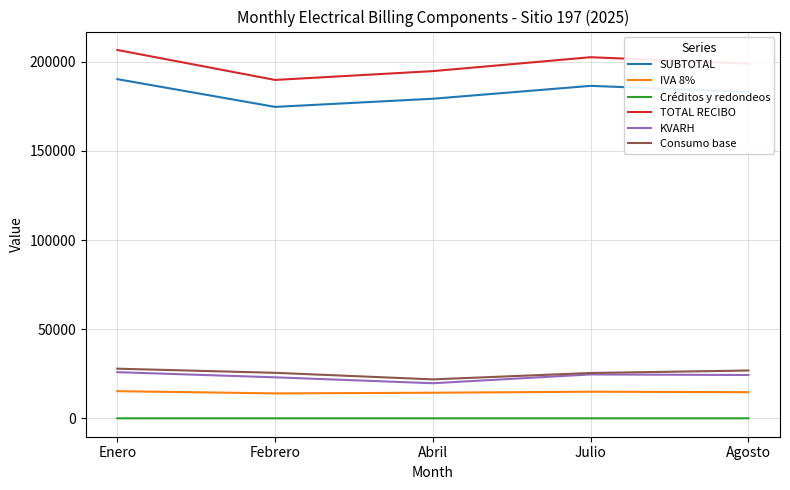

The TOTAL RECIBO series shows 116740.4 at Febrero. True or false?

False